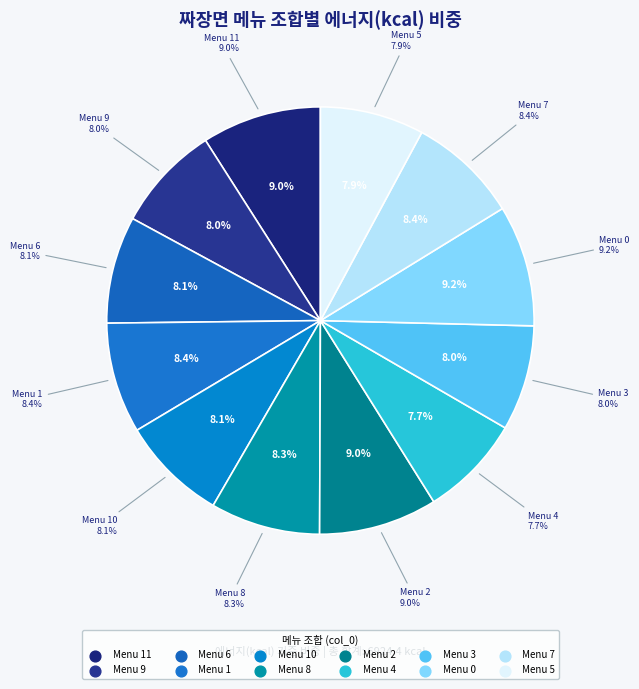

To the nearest percent, what is the difference between the largest and smallest slice percentages?

1%